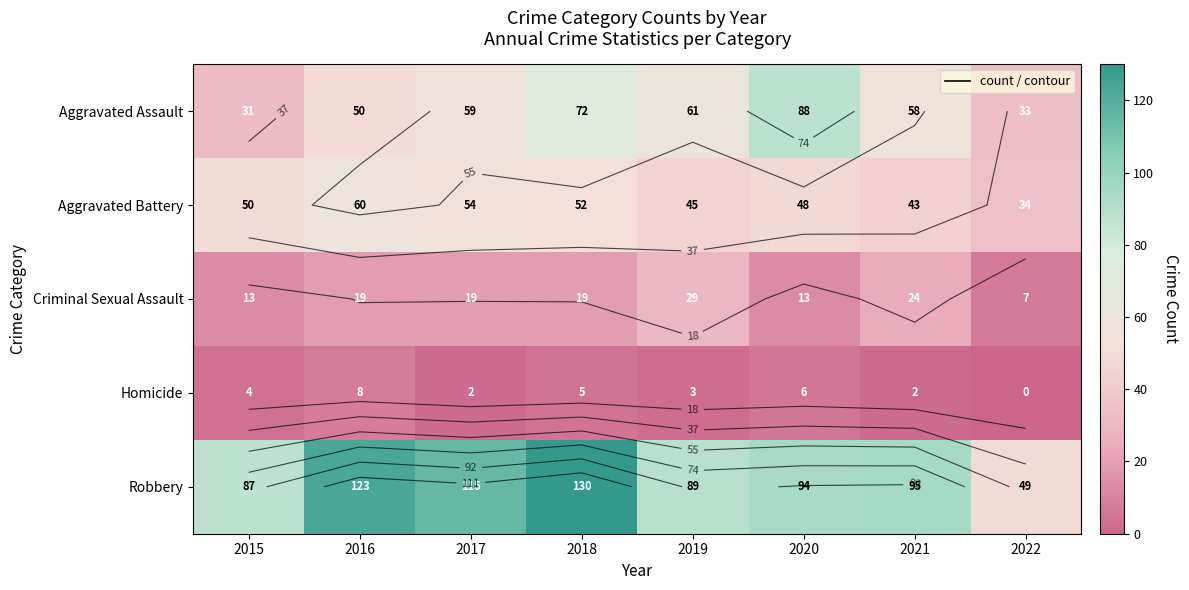

Count the Aggravated Assault values in the range 50 to 72.

5